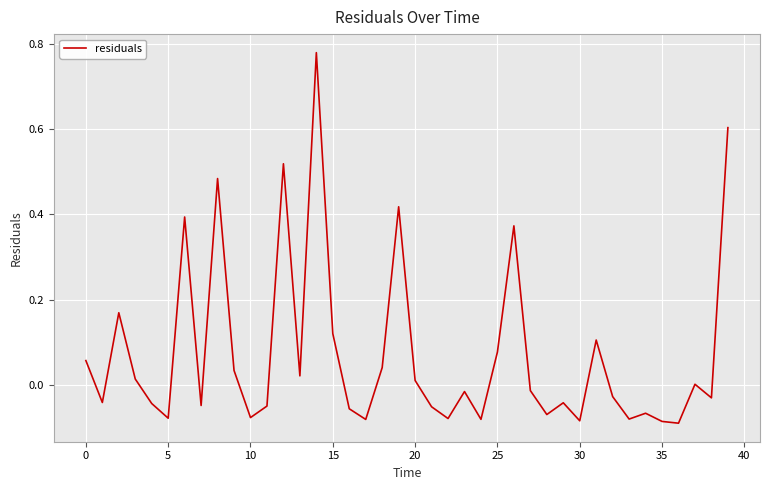

Does the chart have visible grid lines?

Yes